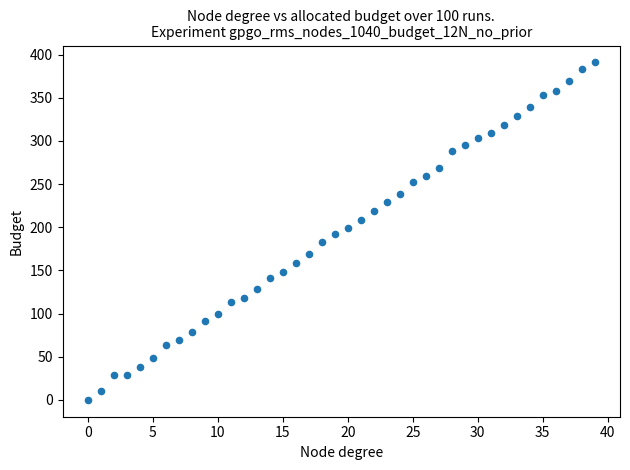

What is the range of Y values (max minus min)?

391